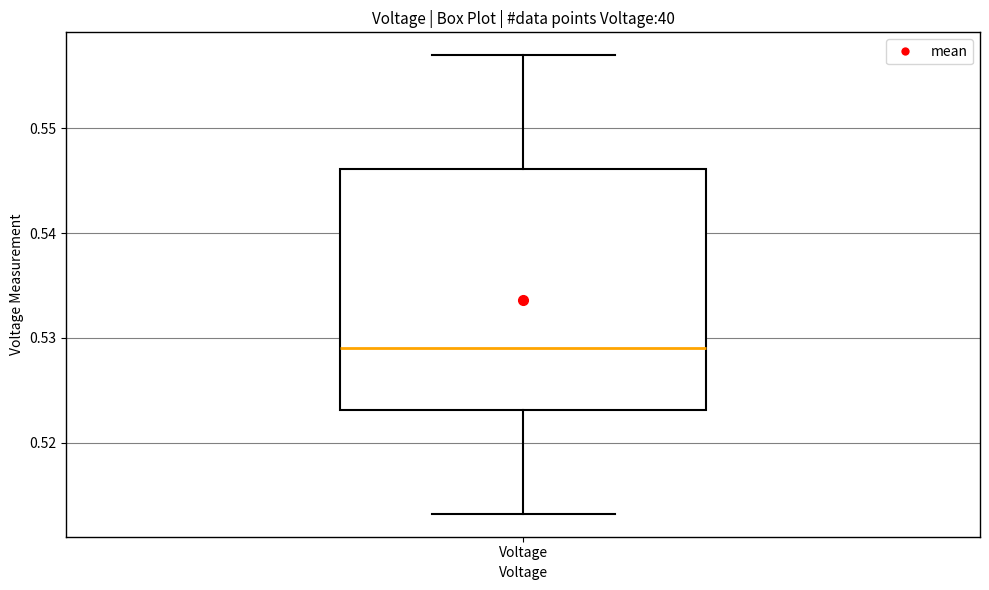

Transcribe this box plot: give where the median line is, the range the box spans, and where the two whiskers end, as read against the y-axis. The values are not printed on the chart, so give them approximately, as read against the axis.

median 0.529, box 0.523 to 0.546, whiskers 0.513 to 0.557